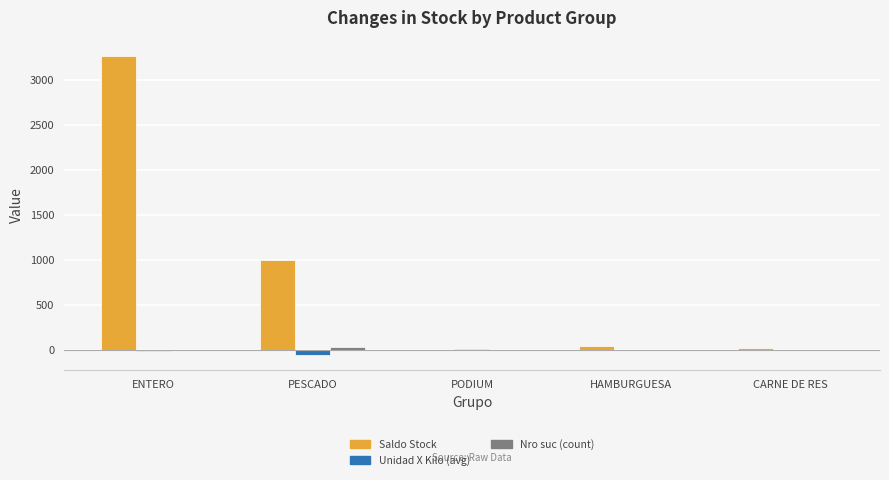

Count the number of categories in the chart.

5